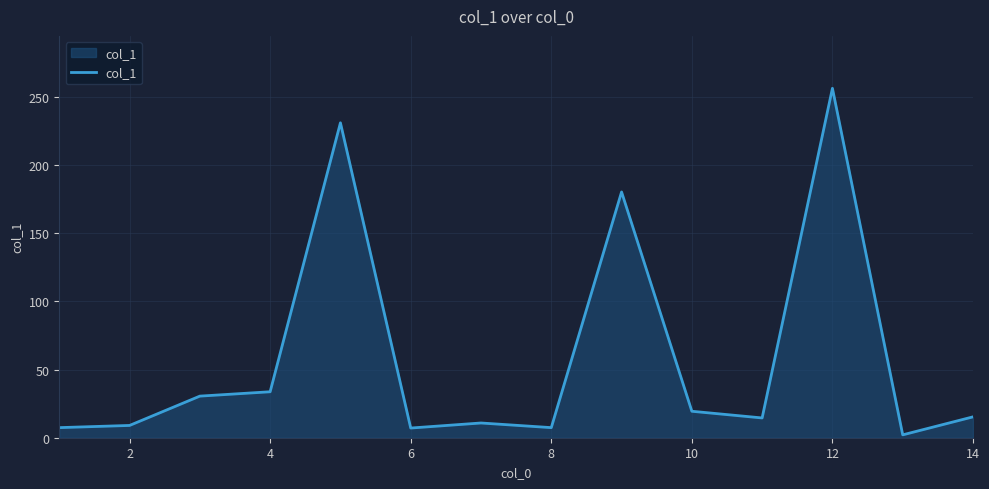

What is the difference between the maximum and minimum values?

254.1